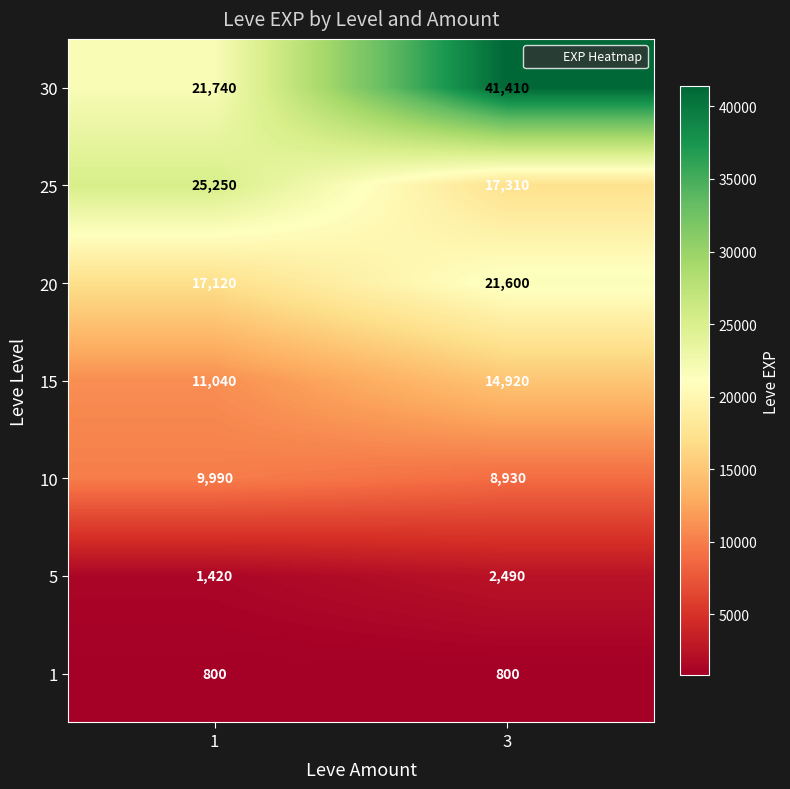

Is the value of 15 at 1 greater than the value of 20 at 1?

No